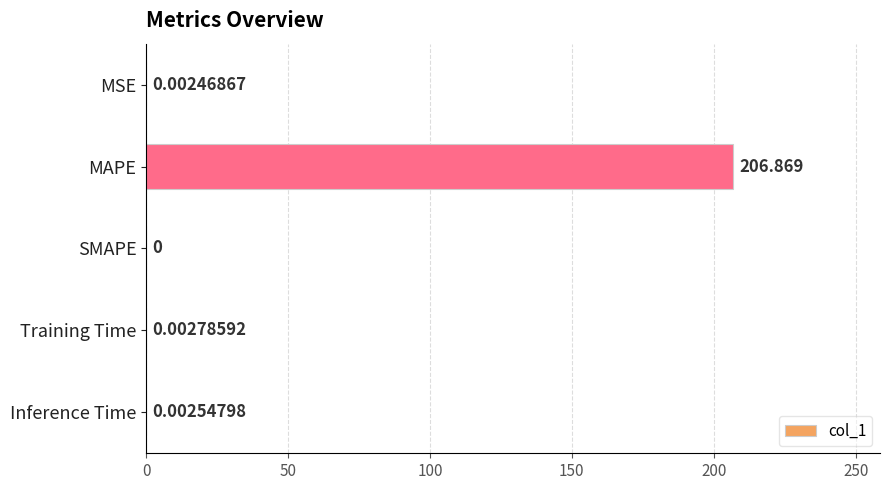

Which category has the highest value across all series?

MAPE